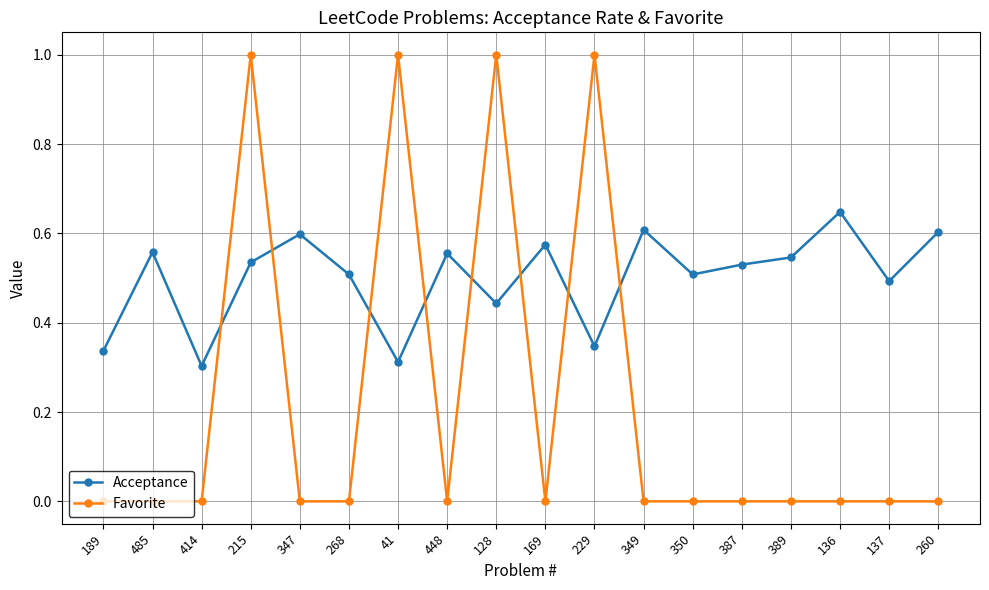

At which category does Acceptance reach its first local peak?

485